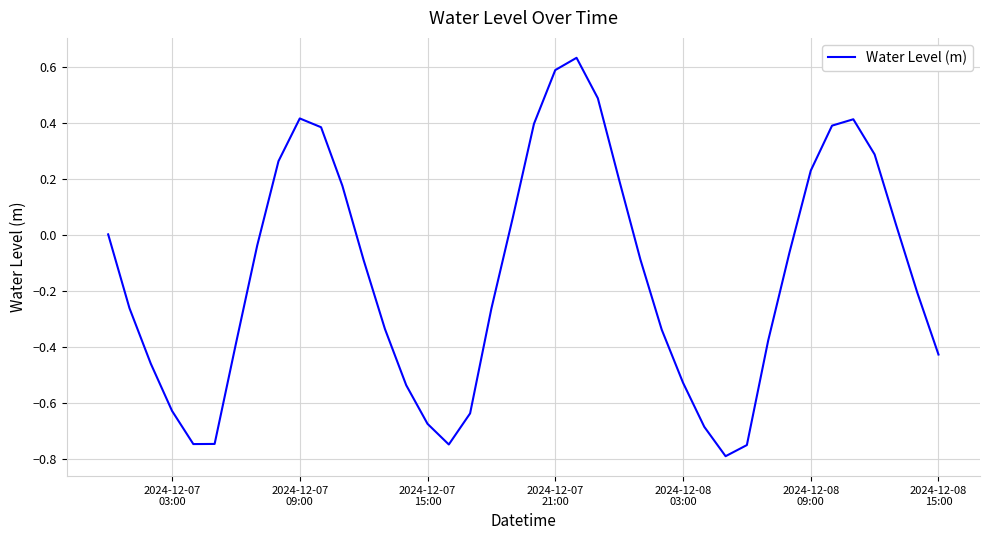

What is the minimum value shown in the chart?

-0.8